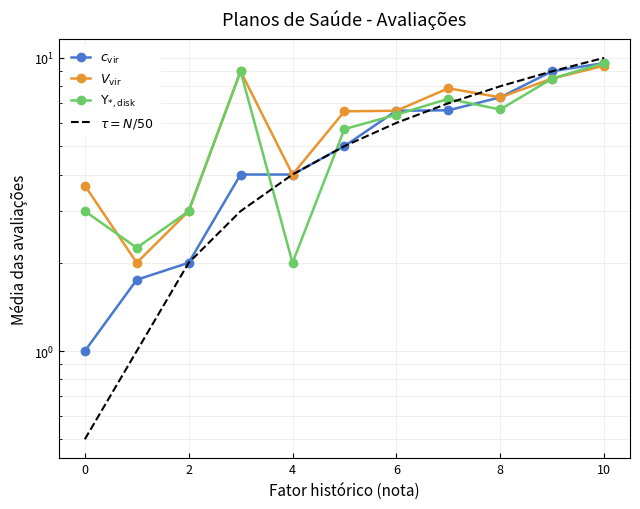

What is the sum of all Os fatores que impulsionaram a ampliação values?

56.9